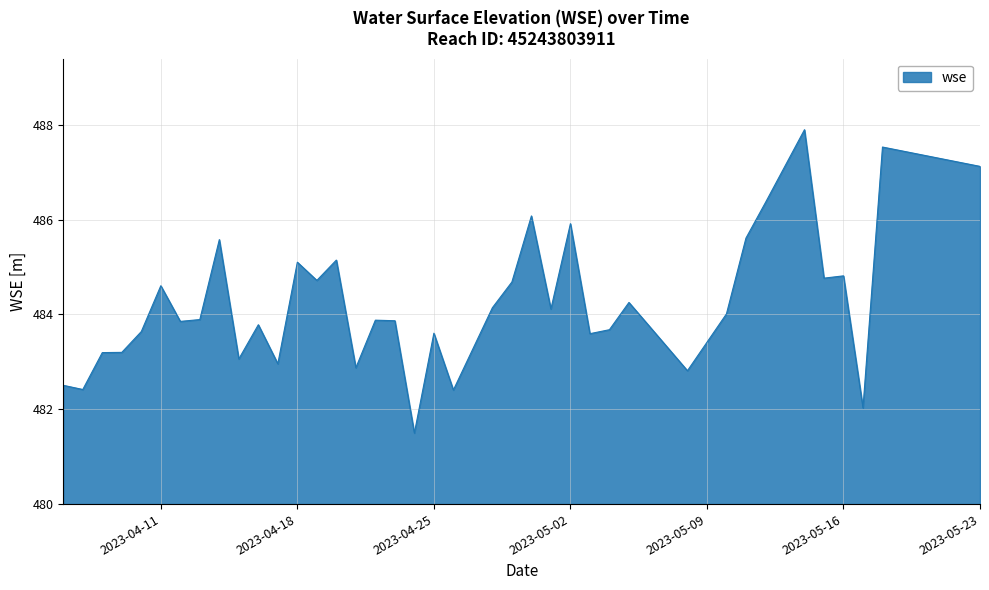

What is the greatest value displayed?

487.9